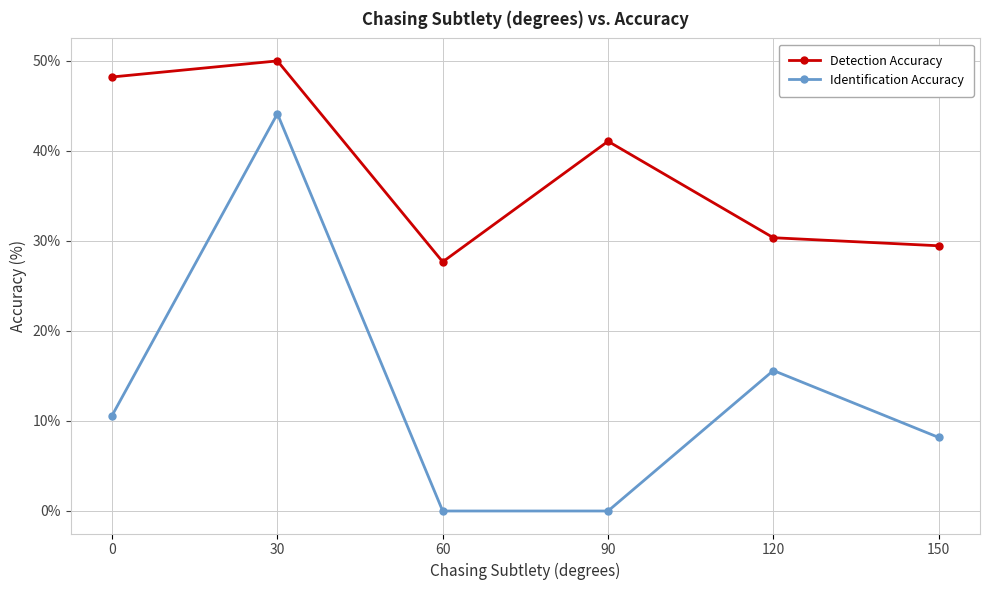

True or false: Detection Accuracy and Identification Accuracy intersect in this chart.

False